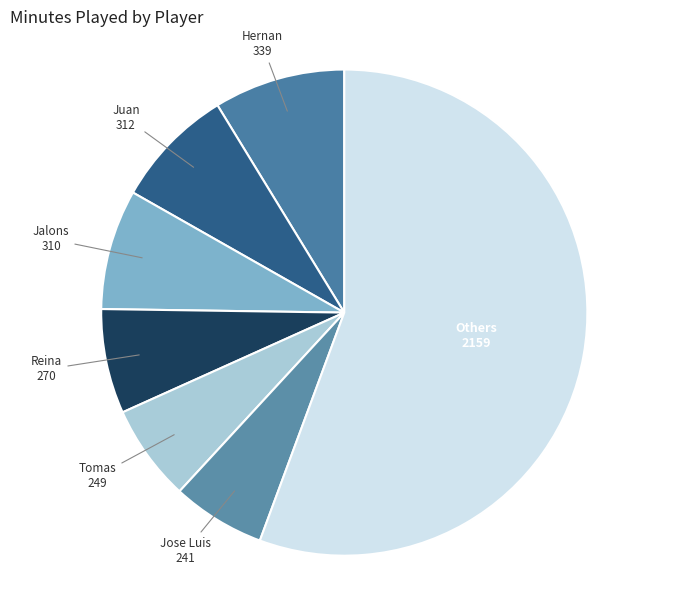

True or false: Jose Luis accounts for 12% of the total.

False